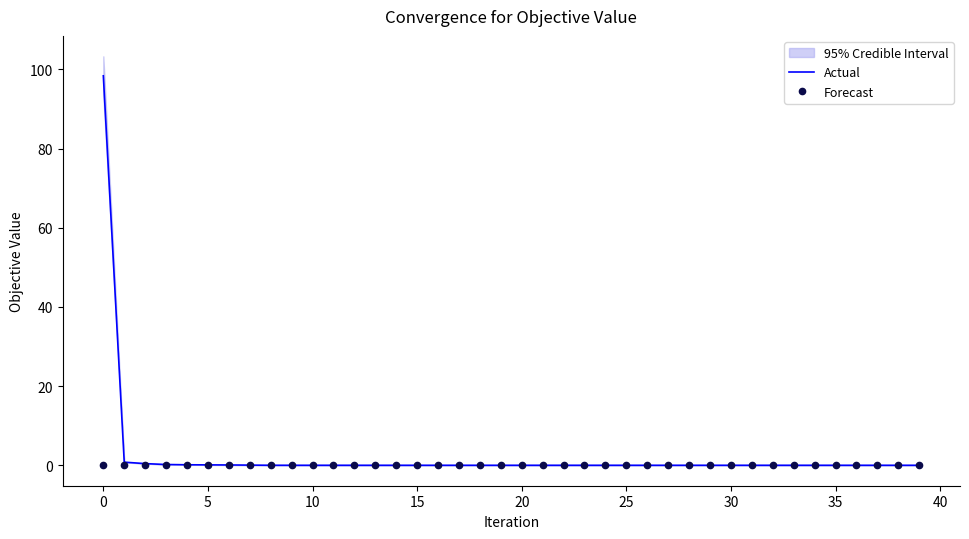

What is the highest value of the Actual series?

98.4